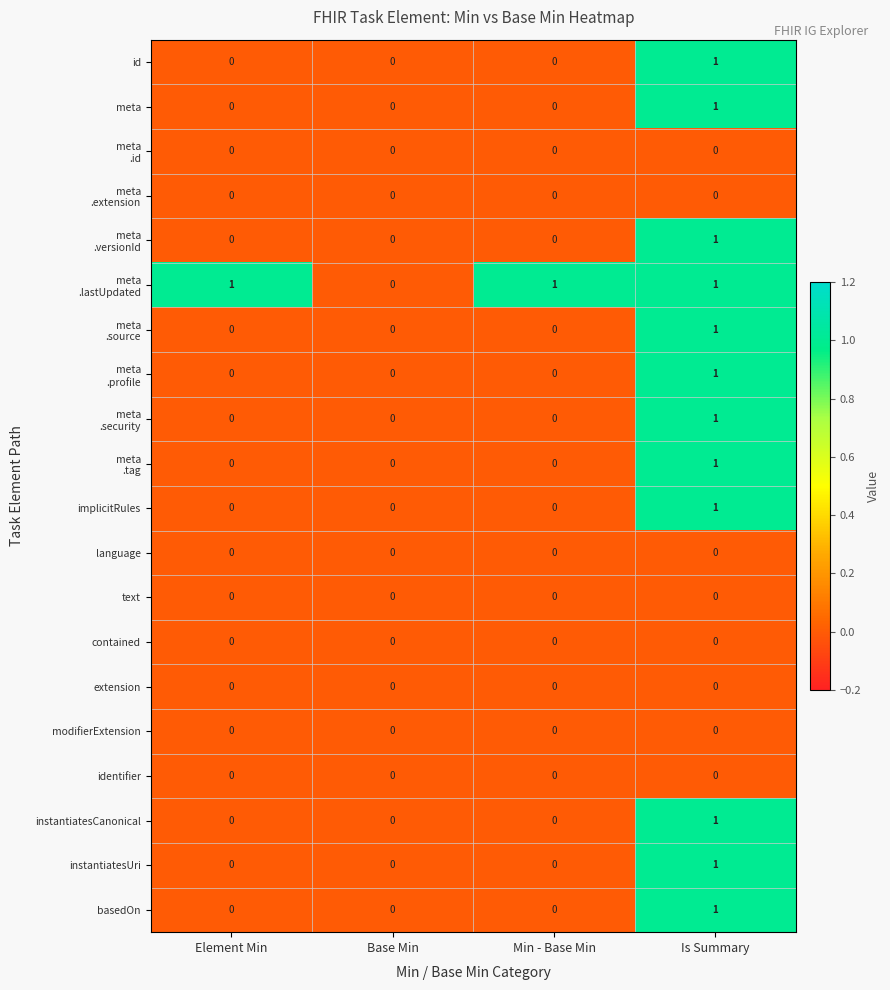

Which category has the highest value in the id series?

Is Summary